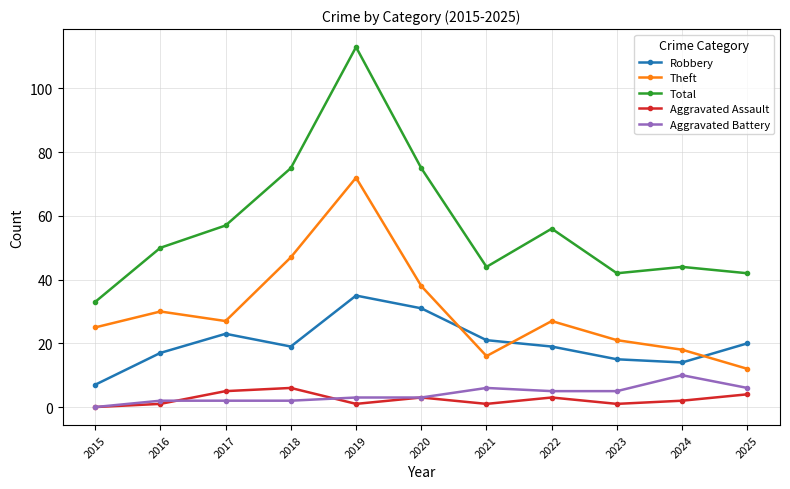

What is the difference between the highest and lowest values at 2022?

53